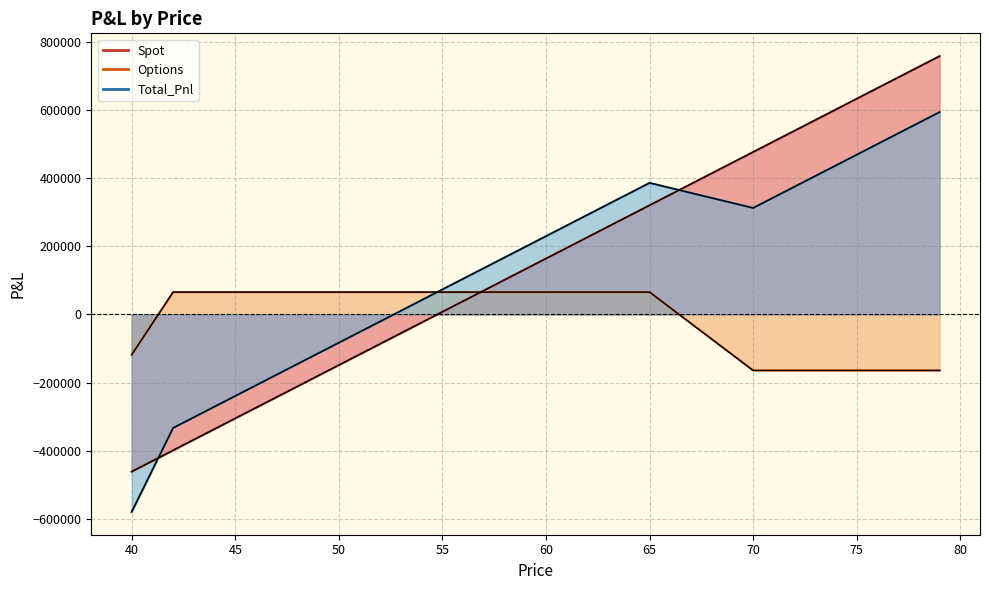

Which category has the lowest value in the Options series?

77